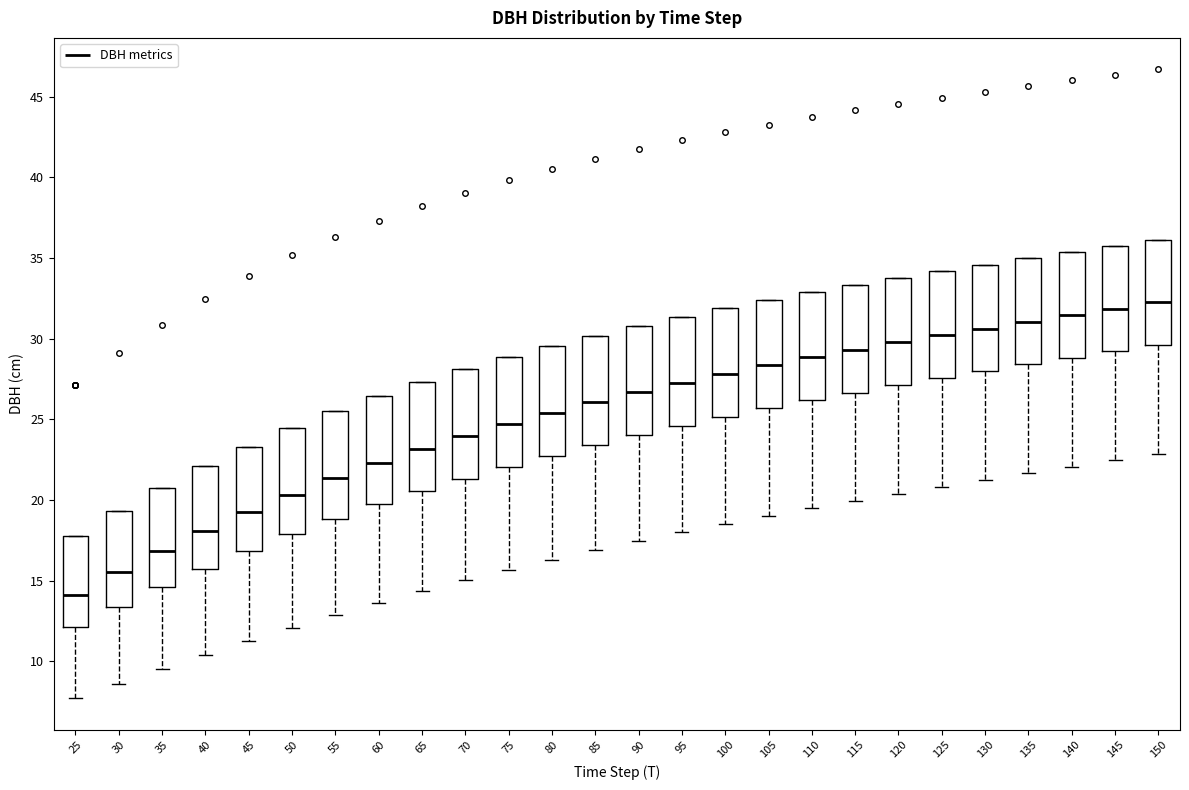

Reading left to right, read every box against the y-axis: the position of its median line, the range the box covers, and the ends of its whiskers. The values are not printed on the chart, so give them approximately, as read against the axis.

25: median 14.0, box 12.0 to 18.0, whiskers 7.5 to 18.0
30: median 15.5, box 13.5 to 19.5, whiskers 8.5 to 19.5
35: median 17.0, box 14.5 to 21.0, whiskers 9.5 to 21.0
40: median 18.0, box 15.5 to 22.0, whiskers 10.5 to 22.0
45: median 19.0, box 17.0 to 23.5, whiskers 11.0 to 23.5
50: median 20.5, box 18.0 to 24.5, whiskers 12.0 to 24.5
55: median 21.5, box 19.0 to 25.5, whiskers 13.0 to 25.5
60: median 22.5, box 19.5 to 26.5, whiskers 13.5 to 26.5
65: median 23.0, box 20.5 to 27.5, whiskers 14.5 to 27.5
70: median 24.0, box 21.5 to 28.0, whiskers 15.0 to 28.0
75: median 24.5, box 22.0 to 29.0, whiskers 15.5 to 29.0
80: median 25.5, box 23.0 to 29.5, whiskers 16.5 to 29.5
85: median 26.0, box 23.5 to 30.0, whiskers 17.0 to 30.0
90: median 26.5, box 24.0 to 31.0, whiskers 17.5 to 31.0
95: median 27.5, box 24.5 to 31.5, whiskers 18.0 to 31.5
100: median 28.0, box 25.0 to 32.0, whiskers 18.5 to 32.0
105: median 28.5, box 25.5 to 32.5, whiskers 19.0 to 32.5
110: median 29.0, box 26.0 to 33.0, whiskers 19.5 to 33.0
115: median 29.5, box 26.5 to 33.5, whiskers 20.0 to 33.5
120: median 30.0, box 27.0 to 34.0, whiskers 20.5 to 34.0
125: median 30.0, box 27.5 to 34.0, whiskers 21.0 to 34.0
130: median 30.5, box 28.0 to 34.5, whiskers 21.0 to 34.5
135: median 31.0, box 28.5 to 35.0, whiskers 21.5 to 35.0
140: median 31.5, box 29.0 to 35.5, whiskers 22.0 to 35.5
145: median 32.0, box 29.0 to 36.0, whiskers 22.5 to 36.0
150: median 32.5, box 29.5 to 36.0, whiskers 23.0 to 36.0